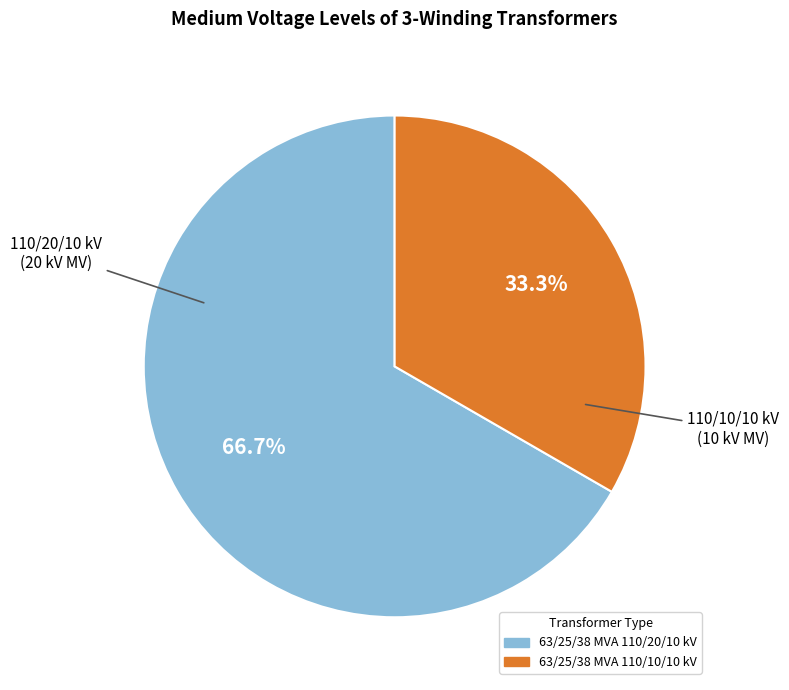

Do 63/25/38 MVA 110/20/10 kV and 63/25/38 MVA 110/10/10 kV together represent more than half of the pie?

Yes